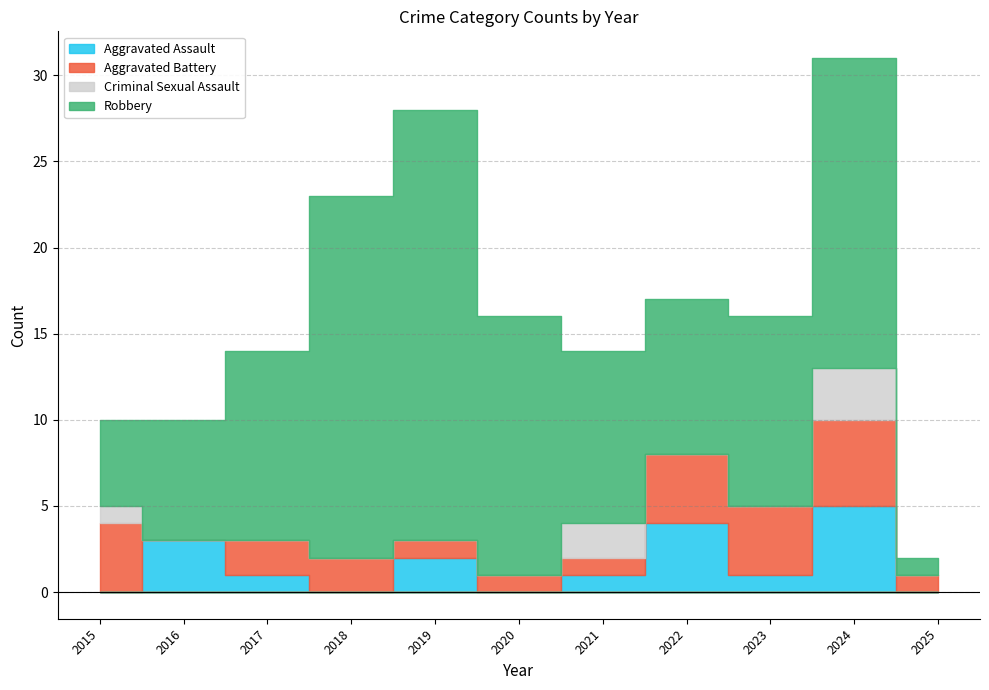

Does the chart have visible grid lines?

Yes